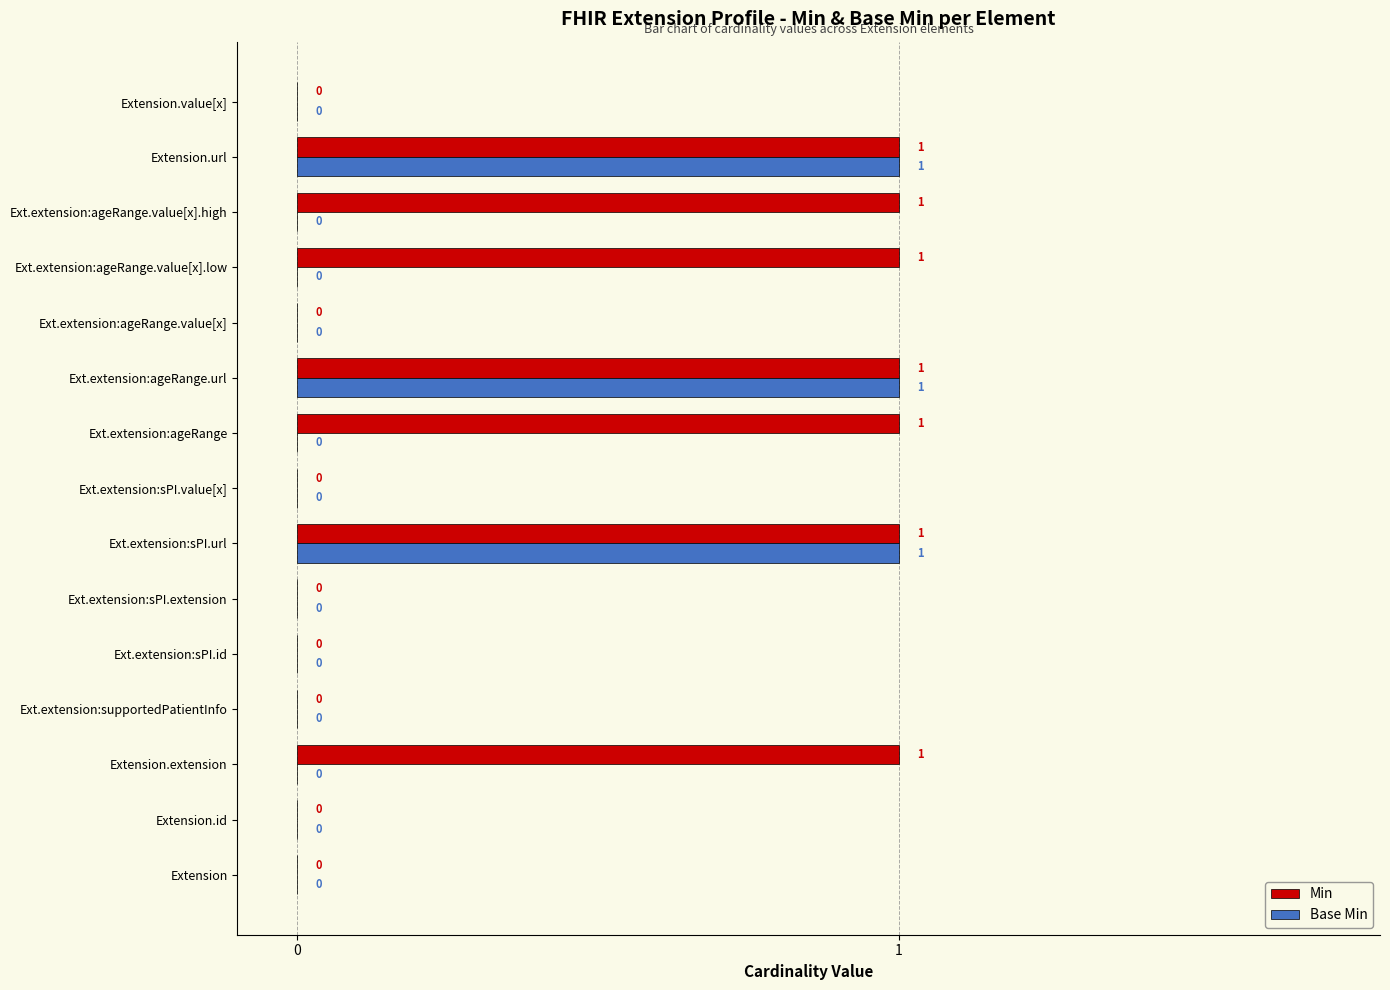

Which series has the largest total across all categories?

Min